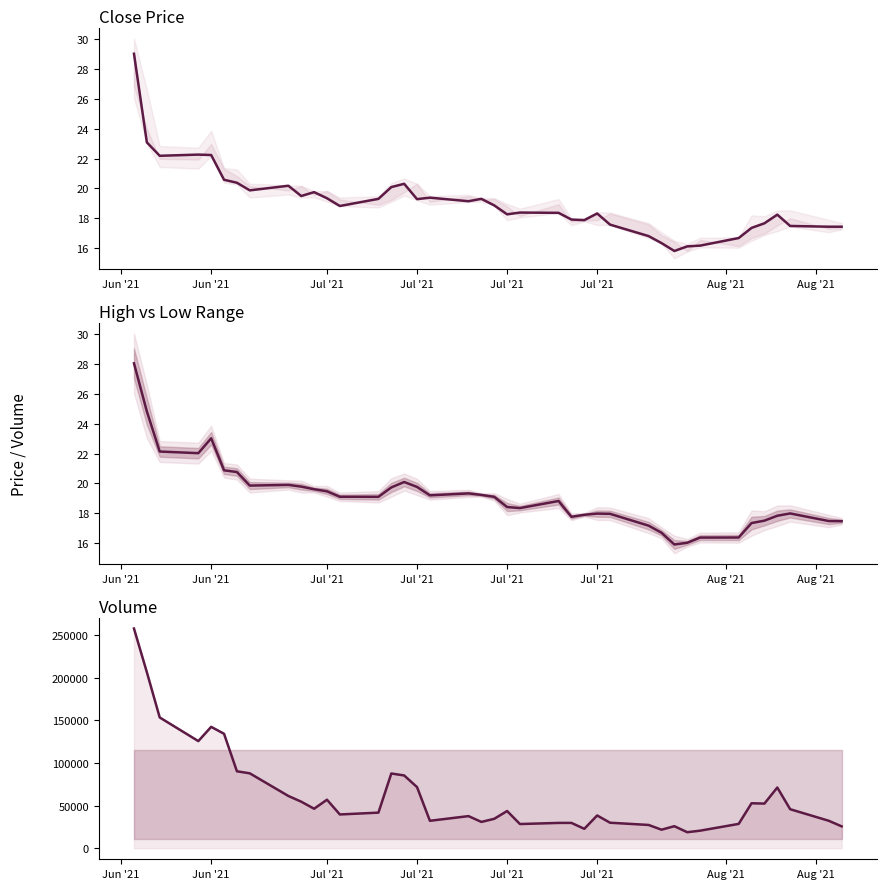

What is the difference between the maximum and second lowest values in the close series?

12.9